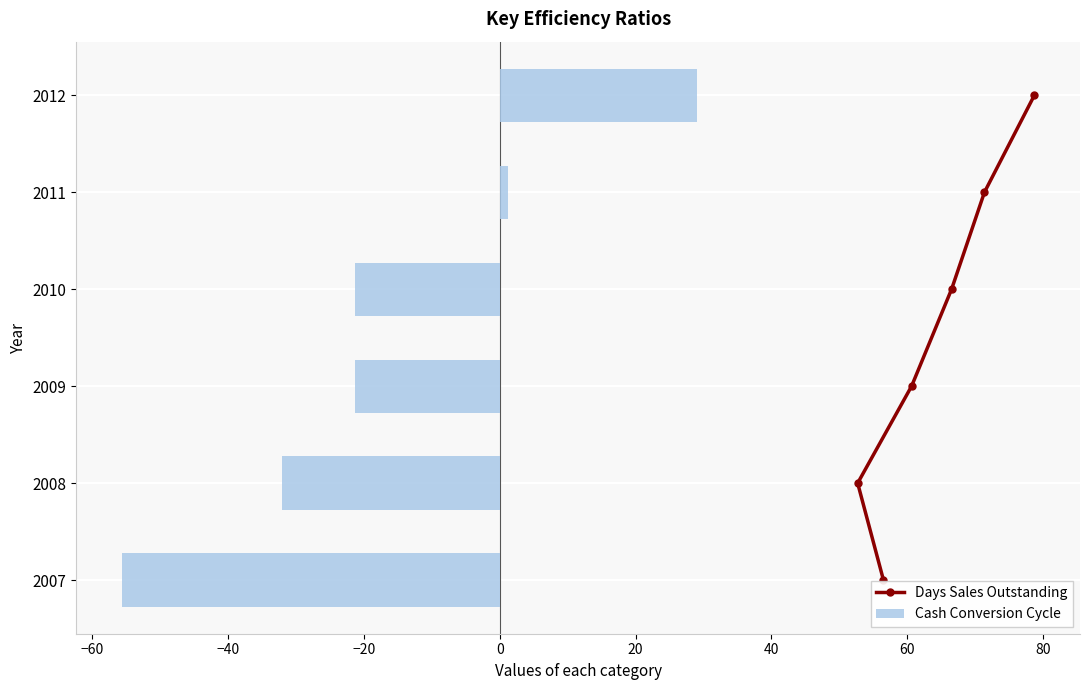

True or false: Cash Conversion Cycle has a value of -21.4 at 2009.

True